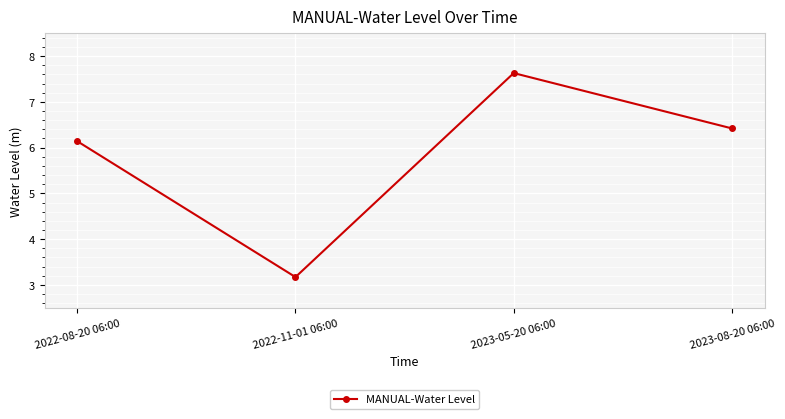

Approximately how many times larger is the value at 2022-08-20 06:00 compared to 2023-05-20 06:00?

0.8